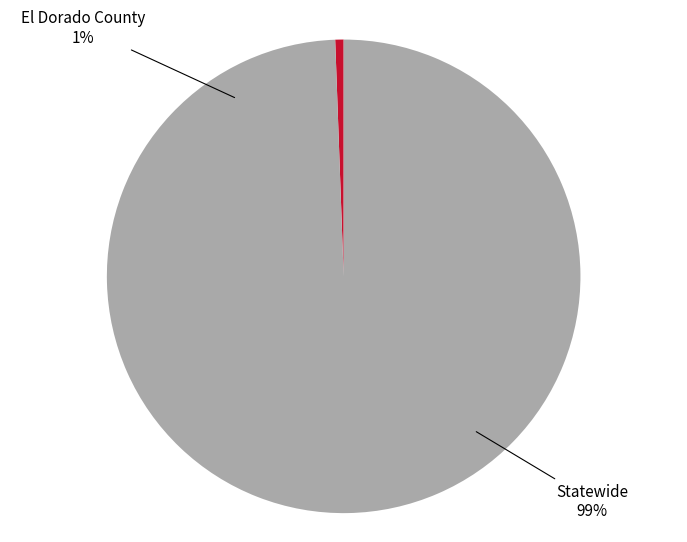

To the nearest percent, what portion does El Dorado County represent?

1%